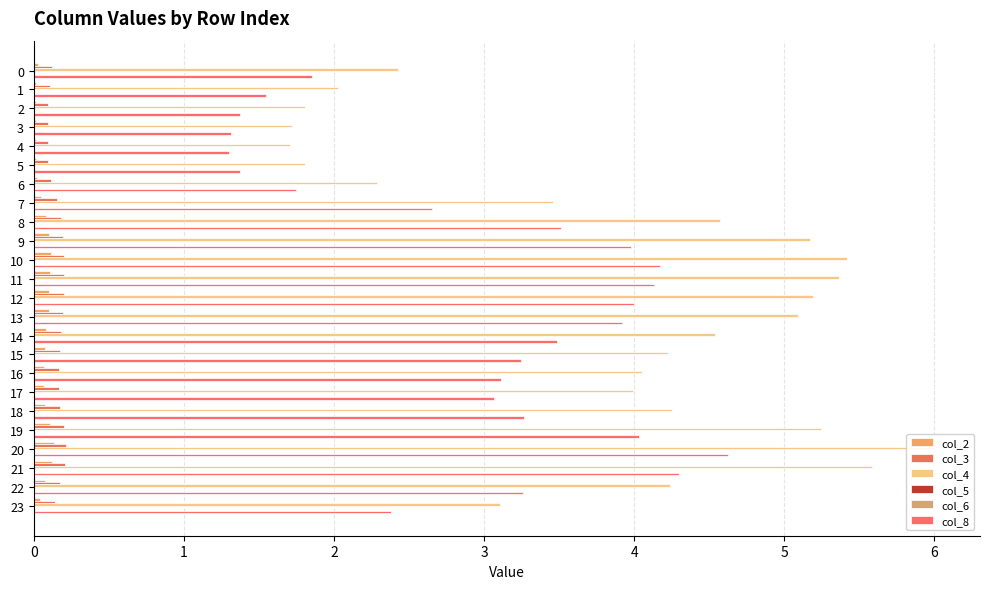

Is the value of col_8 at 3 greater than the value of col_5 at 19?

Yes